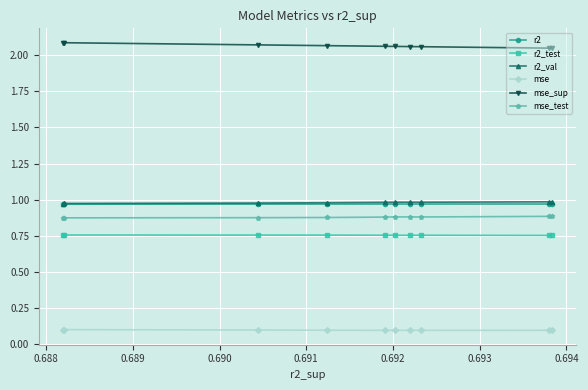

Reading left to right, transcribe all the data shown in this chart.

r2: 1.0	1.0	1.0	1.0	1.0	1.0	1.0	1.0	1.0	1.0
r2_test: 0.8	0.8	0.8	0.8	0.8	0.8	0.8	0.8	0.8	0.8
r2_val: 1.0	1.0	1.0	1.0	1.0	1.0	1.0	1.0	1.0	1.0
mse: 0.1	0.1	0.1	0.1	0.1	0.1	0.1	0.1	0.1	0.1
mse_sup: 2.0	2.0	2.1	2.1	2.1	2.1	2.1	2.1	2.1	2.1
mse_test: 0.9	0.9	0.9	0.9	0.9	0.9	0.9	0.9	0.9	0.9